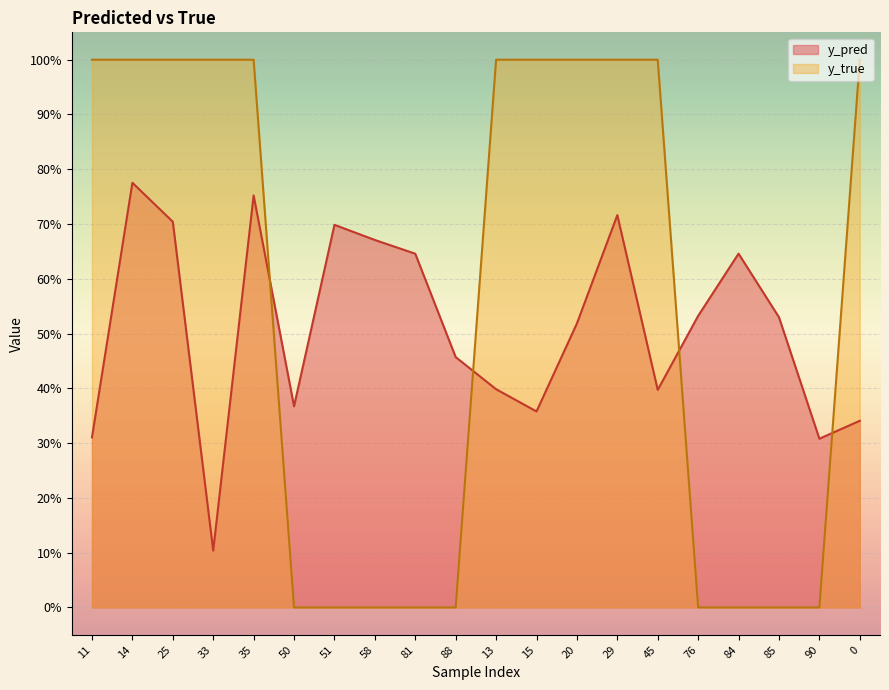

What position from the right is 58?

13